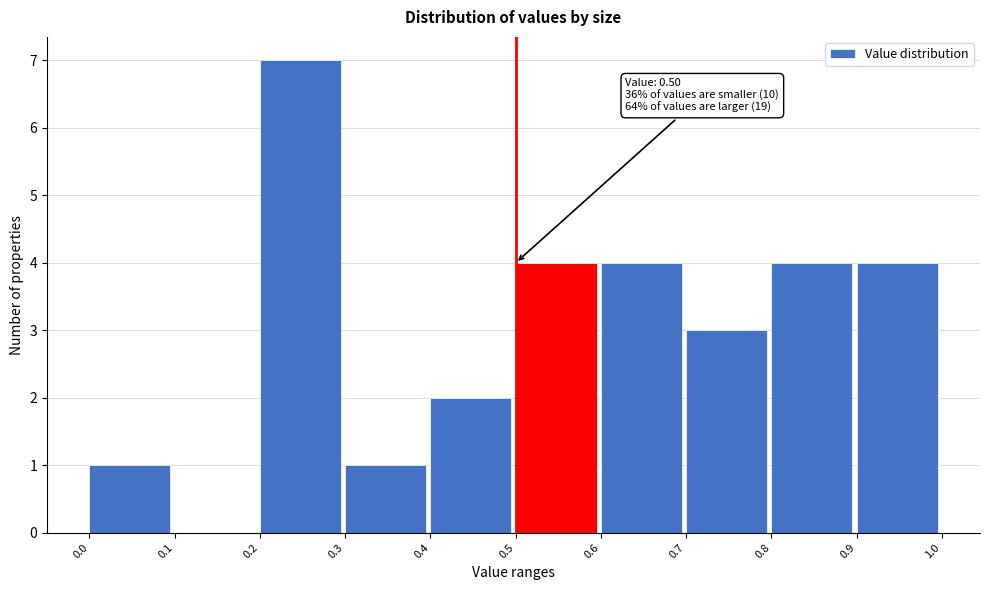

Which range on the x-axis has the tallest bar?

0.2 to 0.3